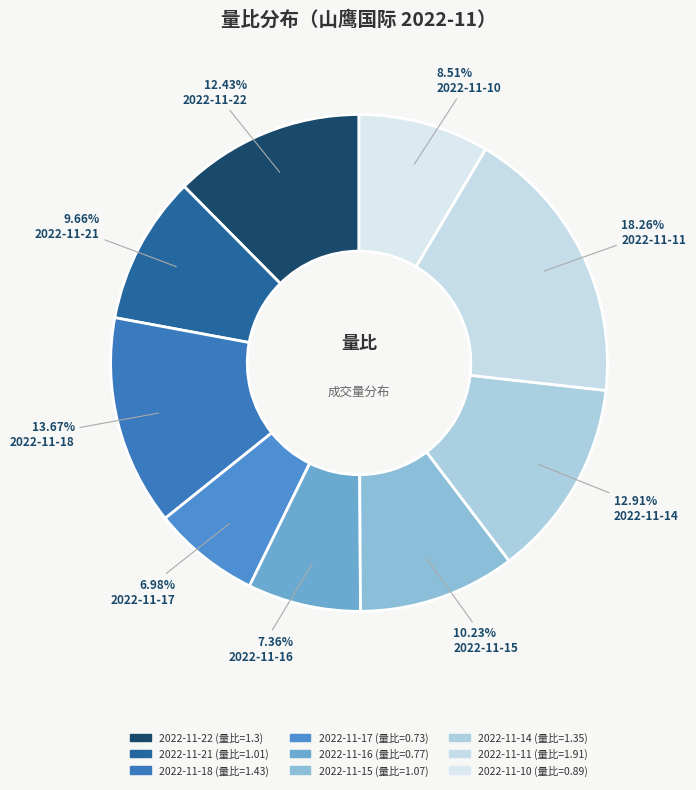

Is it true that 2022-11-14 is 26% of the pie?

False